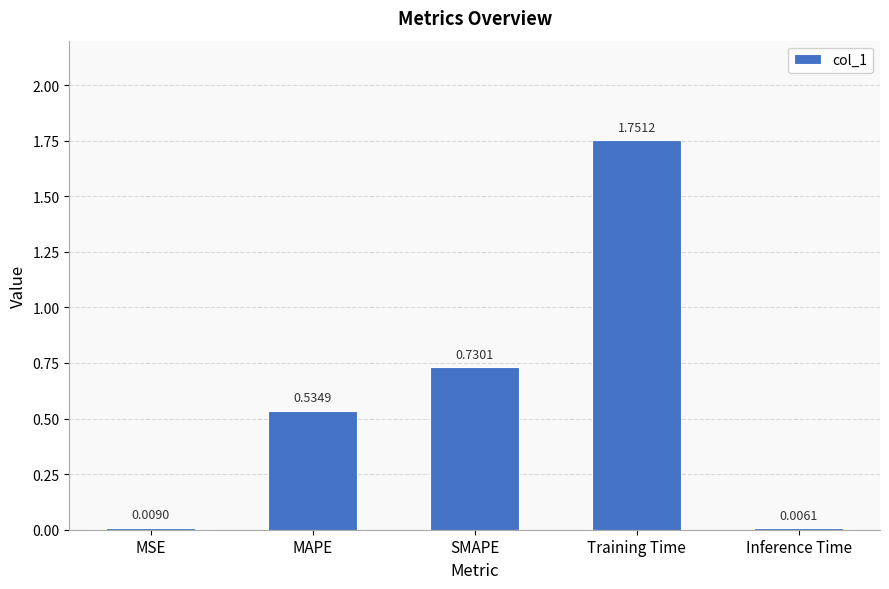

Where is the data nearest to the value 0?

Inference Time